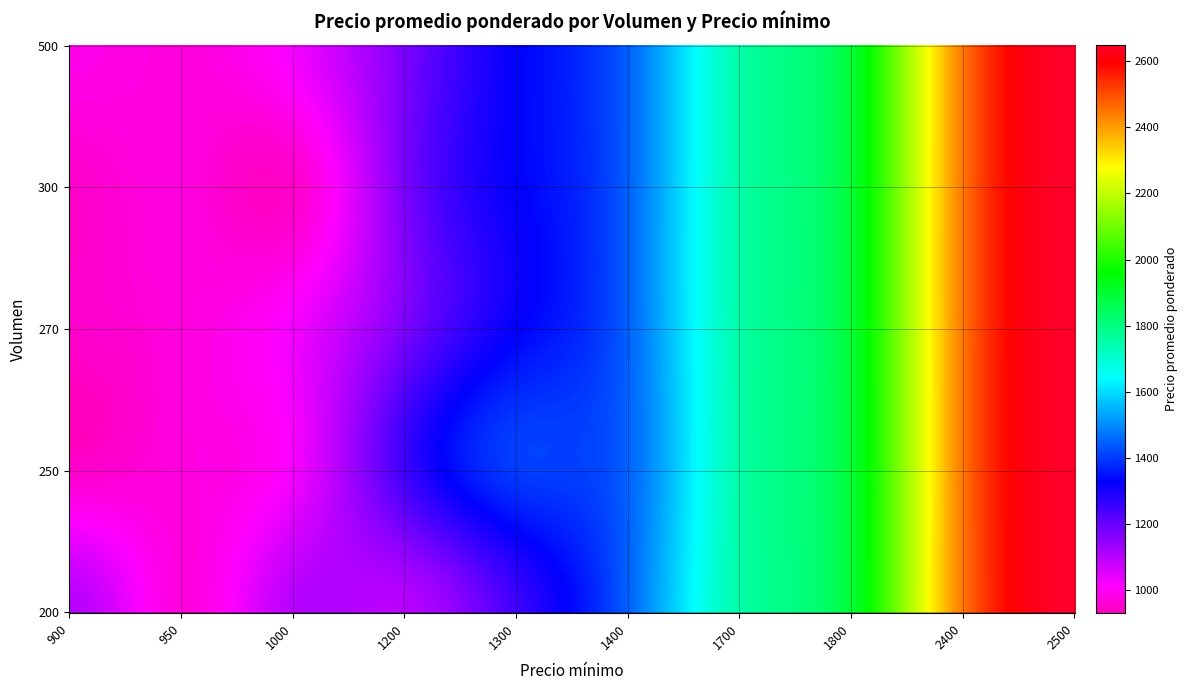

What value does the data have at 270_900?

950